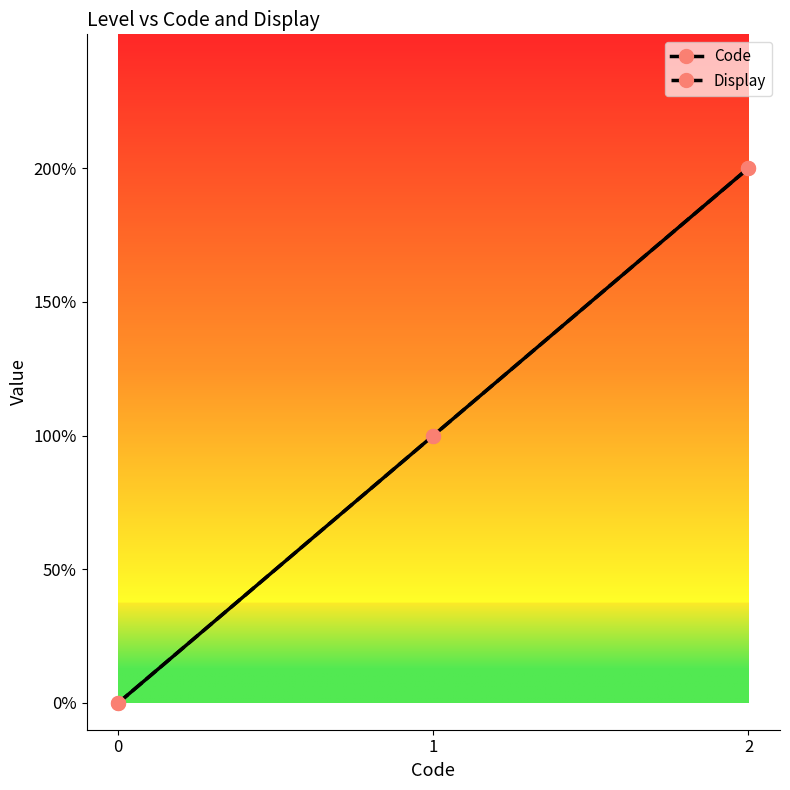

The Display series shows 1 at 1. True or false?

False